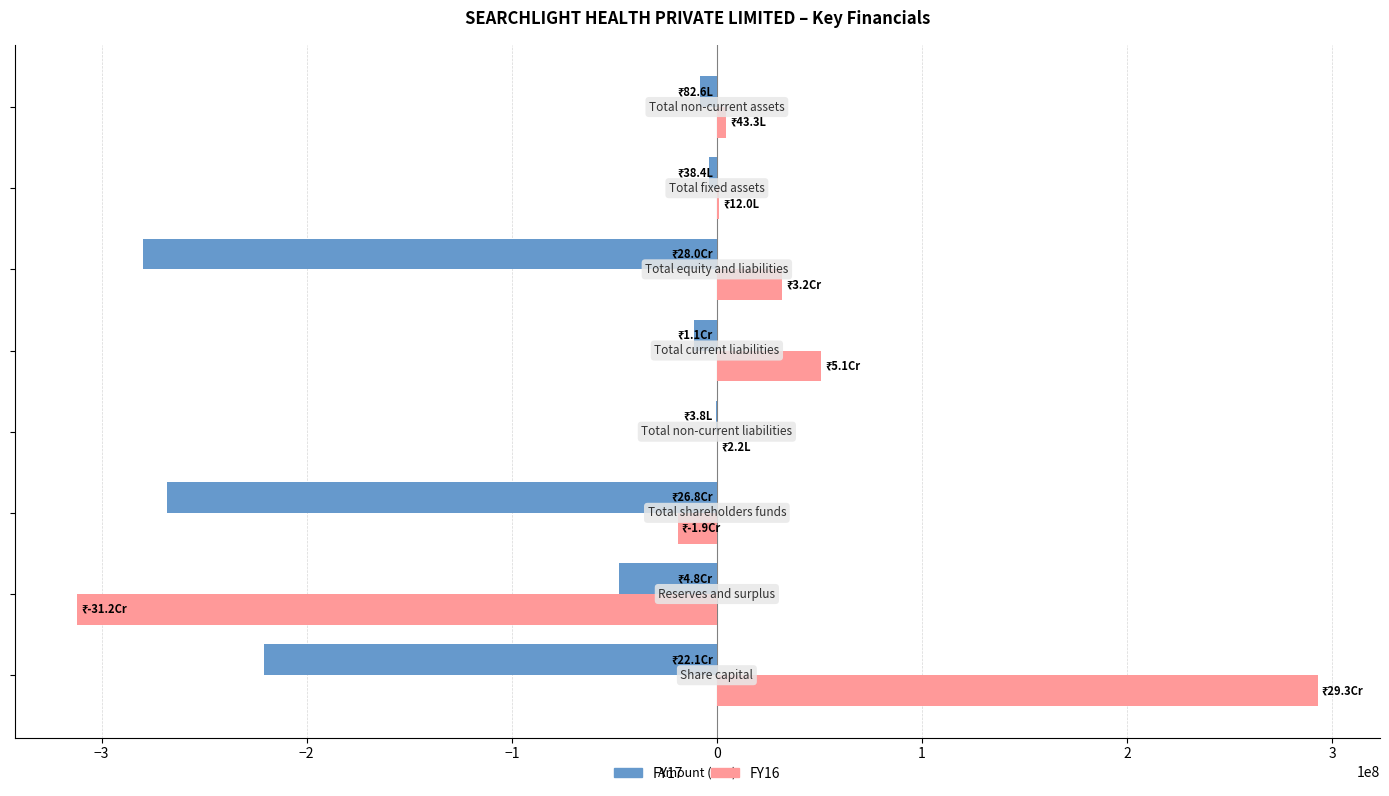

Which series has the widest spread of values?

FY16